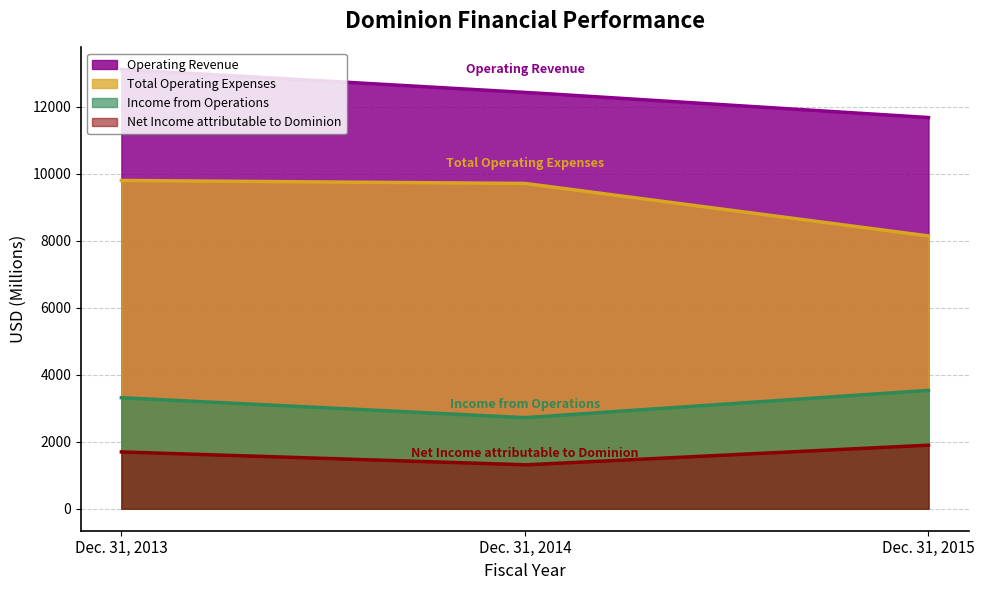

What is the difference between the Total Operating Expenses values at Dec. 31, 2015 and Dec. 31, 2013?

1657.0